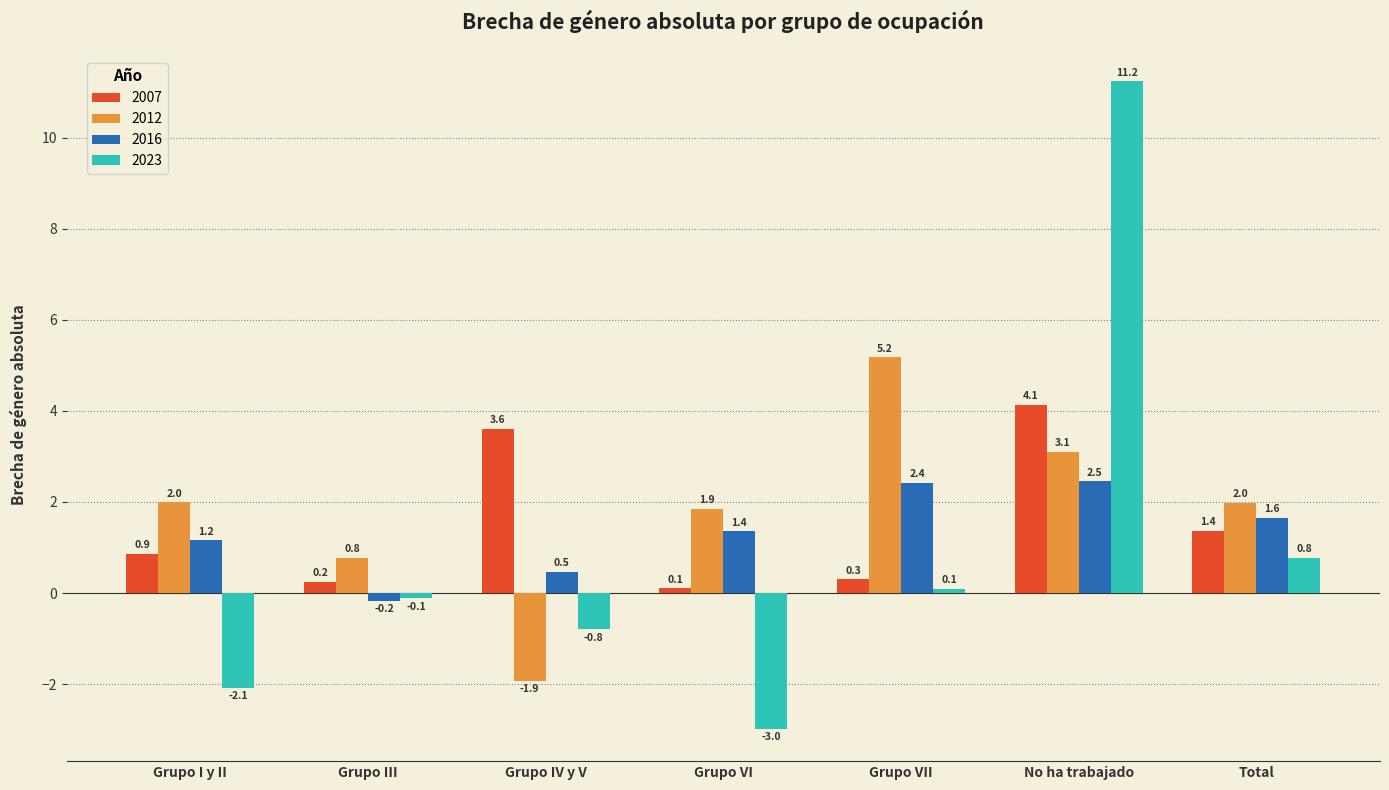

The 2023 series shows -0.8 at Grupo IV y V. True or false?

True